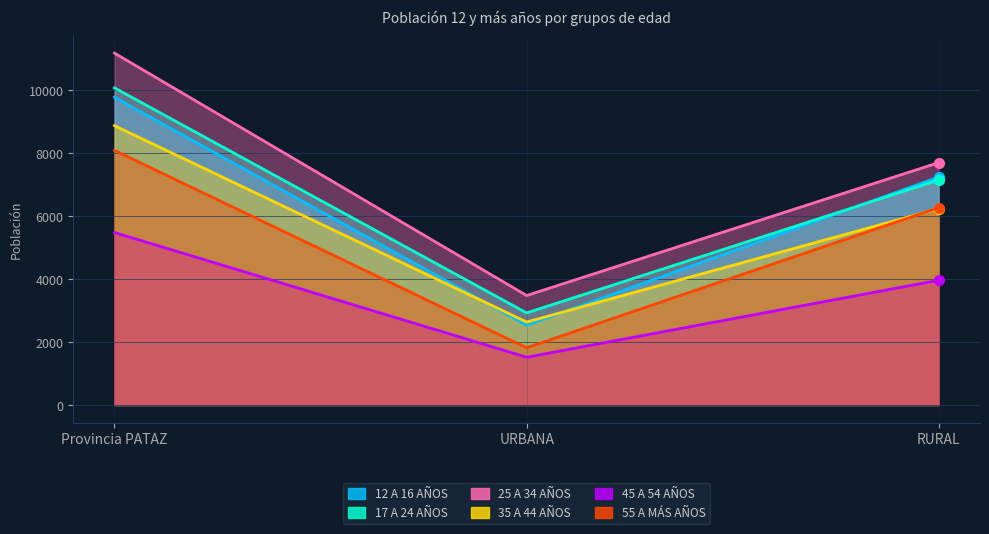

Count the 25 A 34 AÑOS values in the range 3478 to 11180.

3